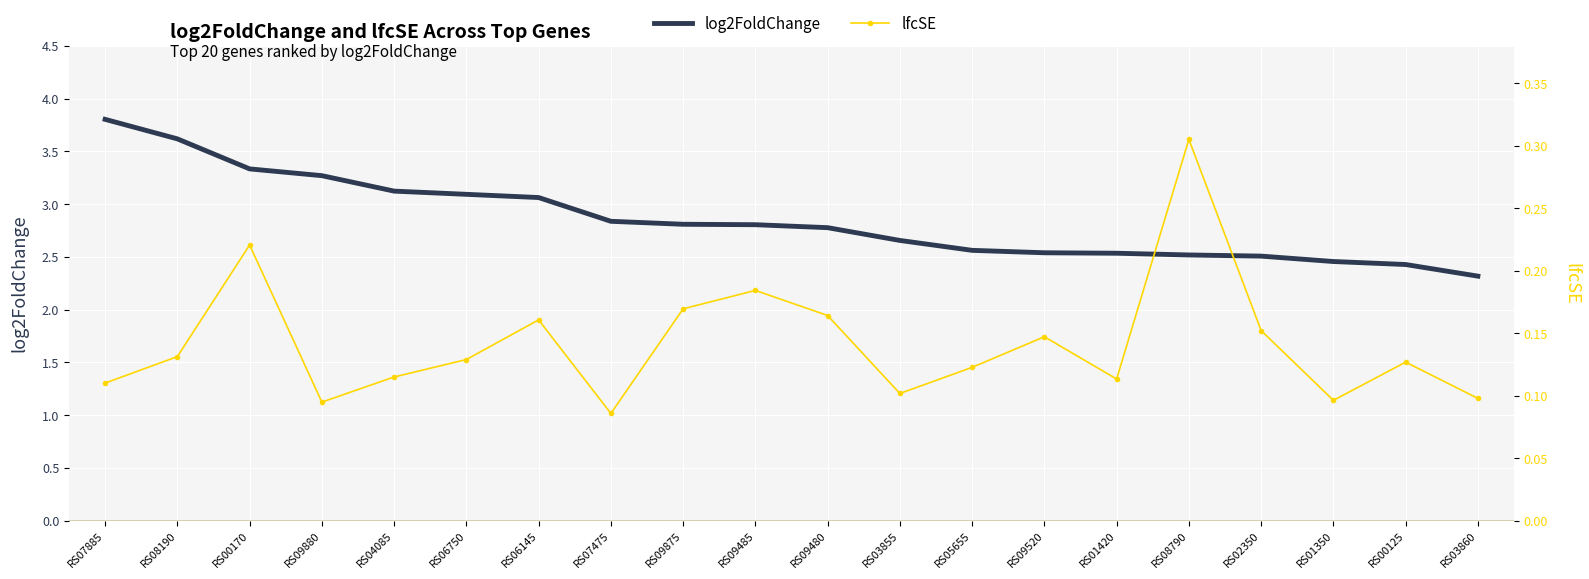

Which series has the largest range (max minus min)?

log2FoldChange